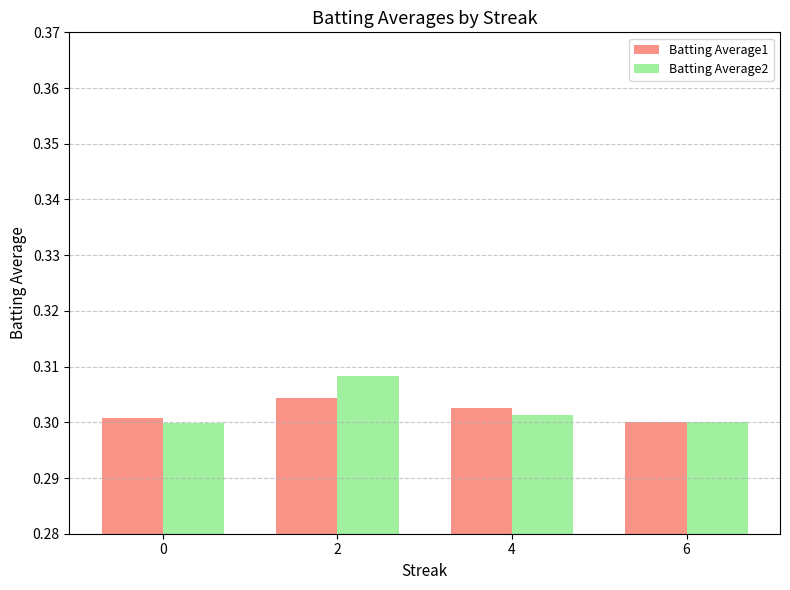

What is the sum of the Batting Average1 values at 6 and 2?

0.6